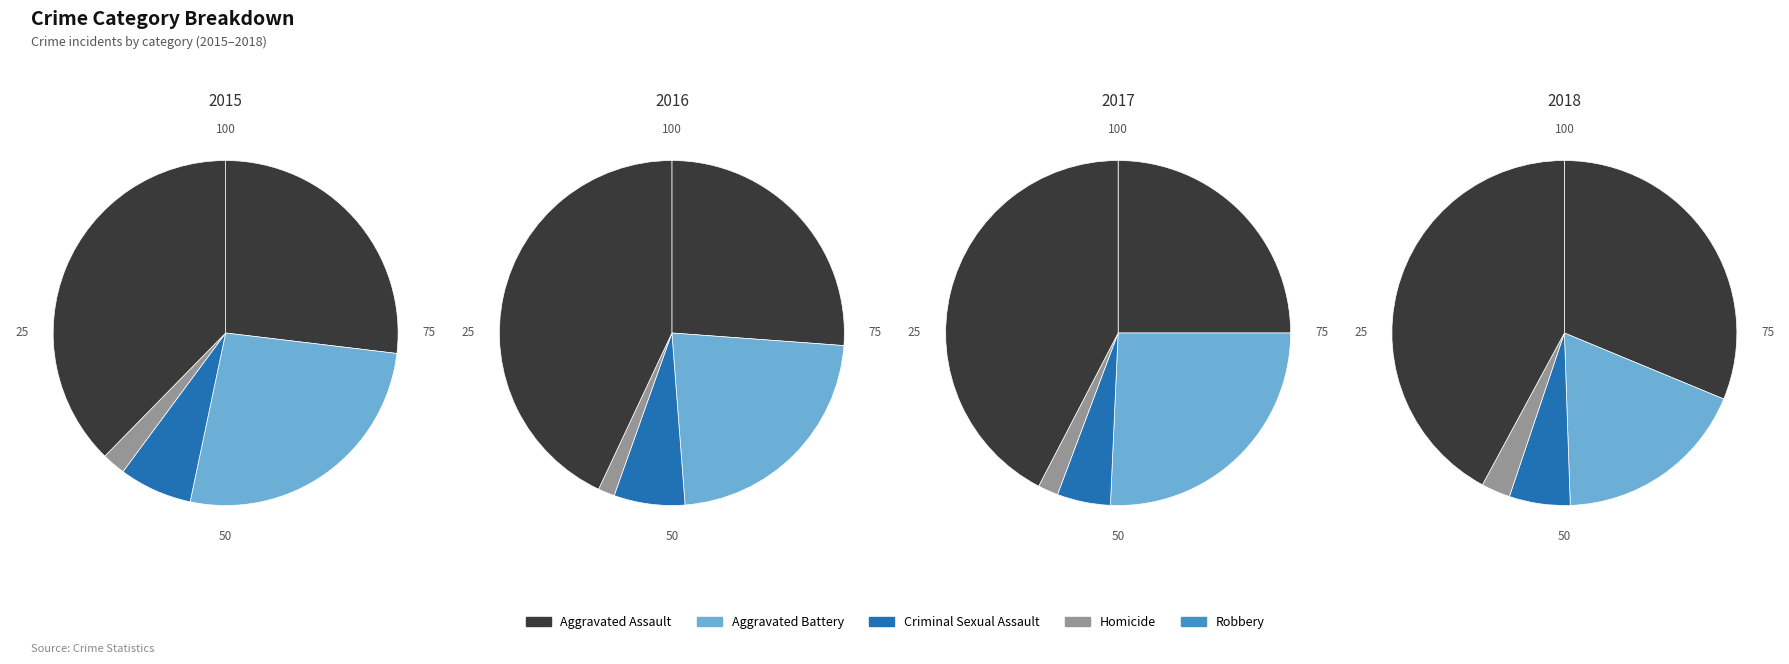

To the nearest percent, what is the difference between the Aggravated Battery and Robbery slice percentages?

24%